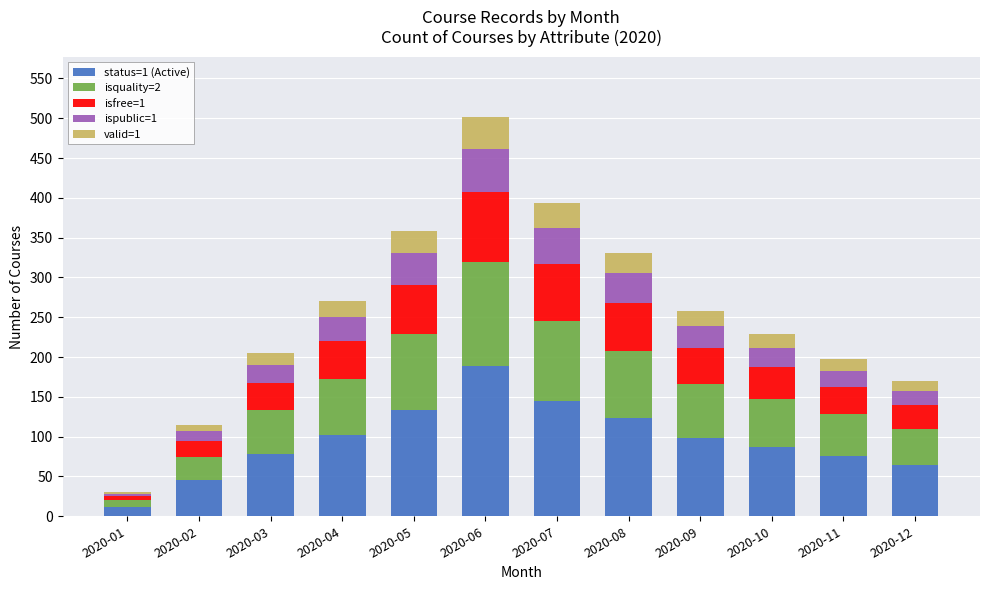

At which category is the sum across all series the highest?

2020-06